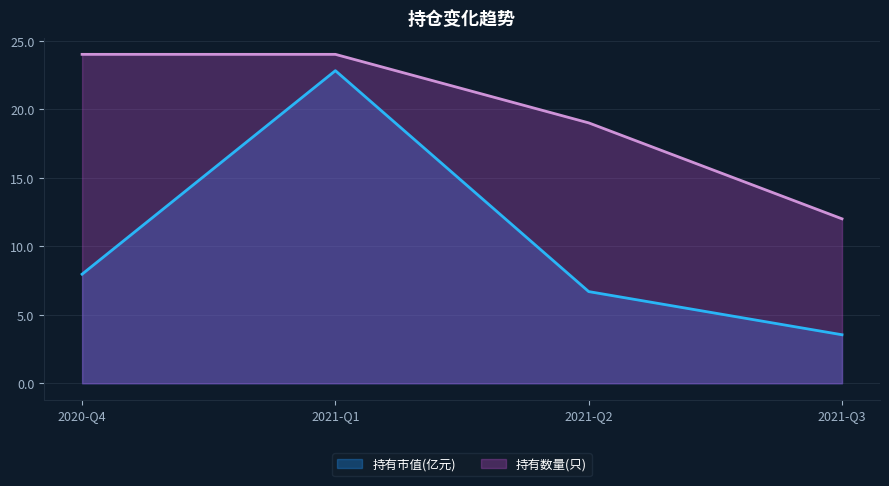

How many categories are shown in the chart?

4